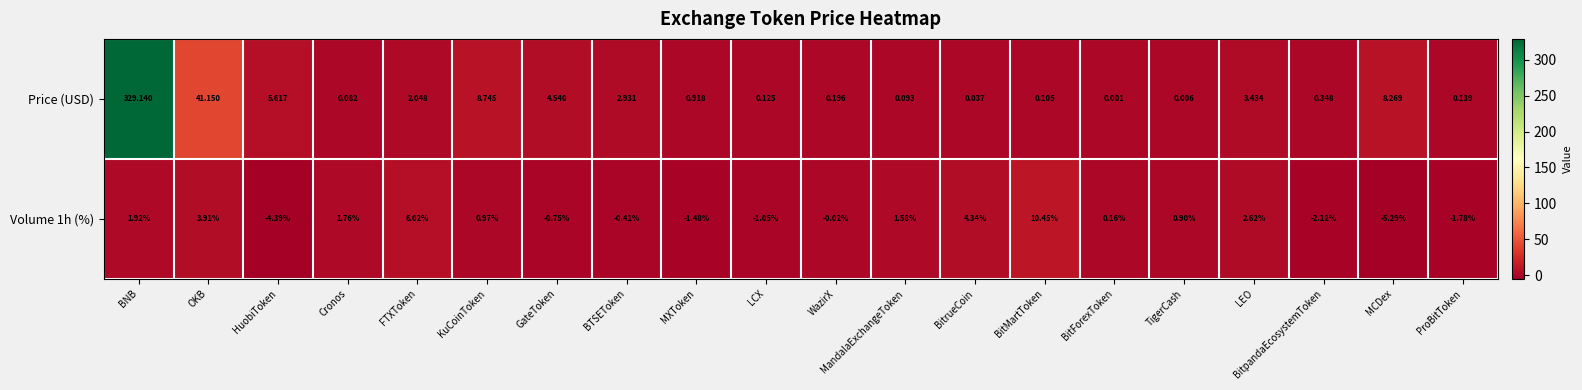

What is the difference between the highest and lowest values at LCX?

1.2